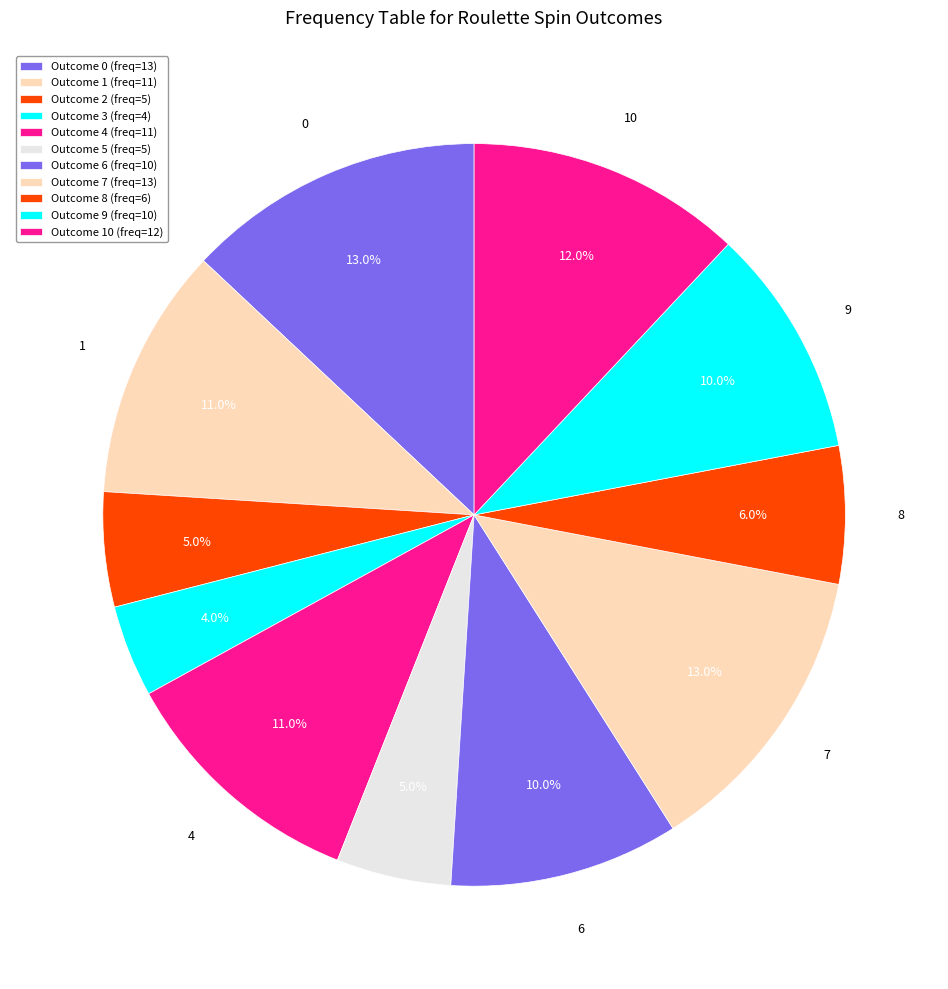

Rank the categories by value from lowest to highest.

3, 2, 5, 8, 6, 9, 1, 4, 10, 0, 7